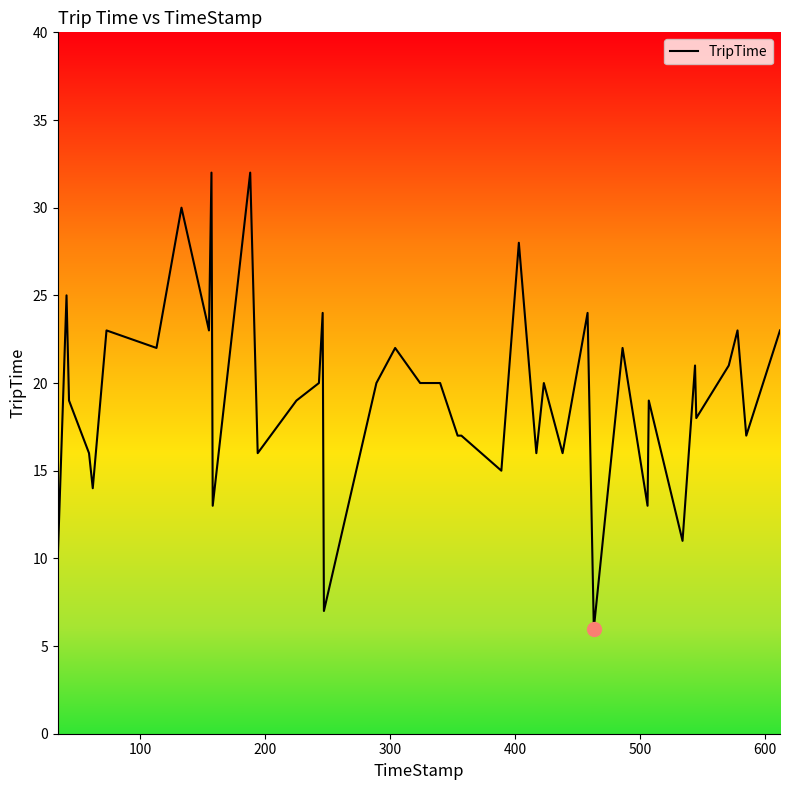

What is the smallest value displayed?

6